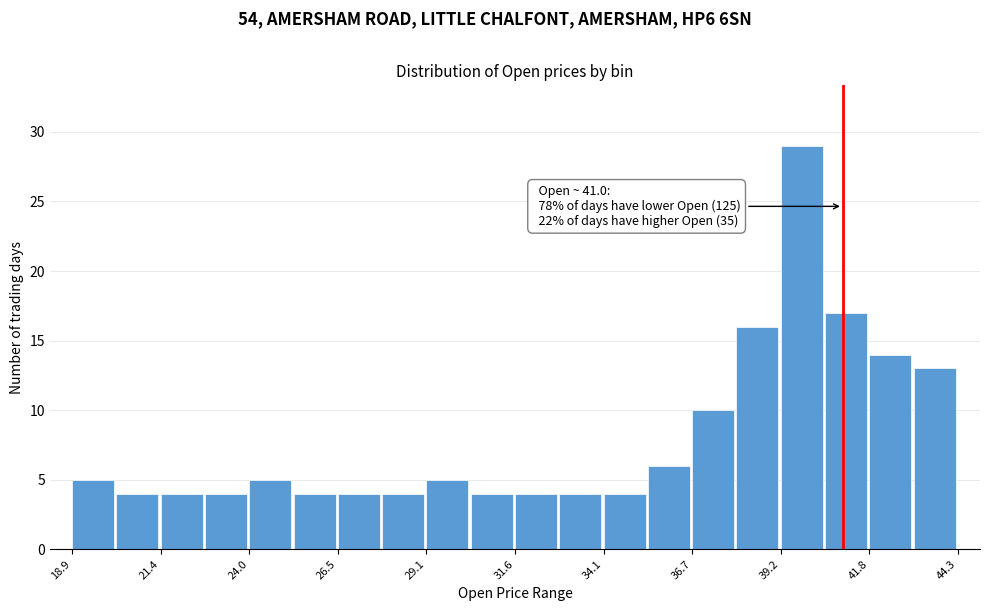

Read against the x-axis, roughly where is the centre of the tallest bar?

40.0